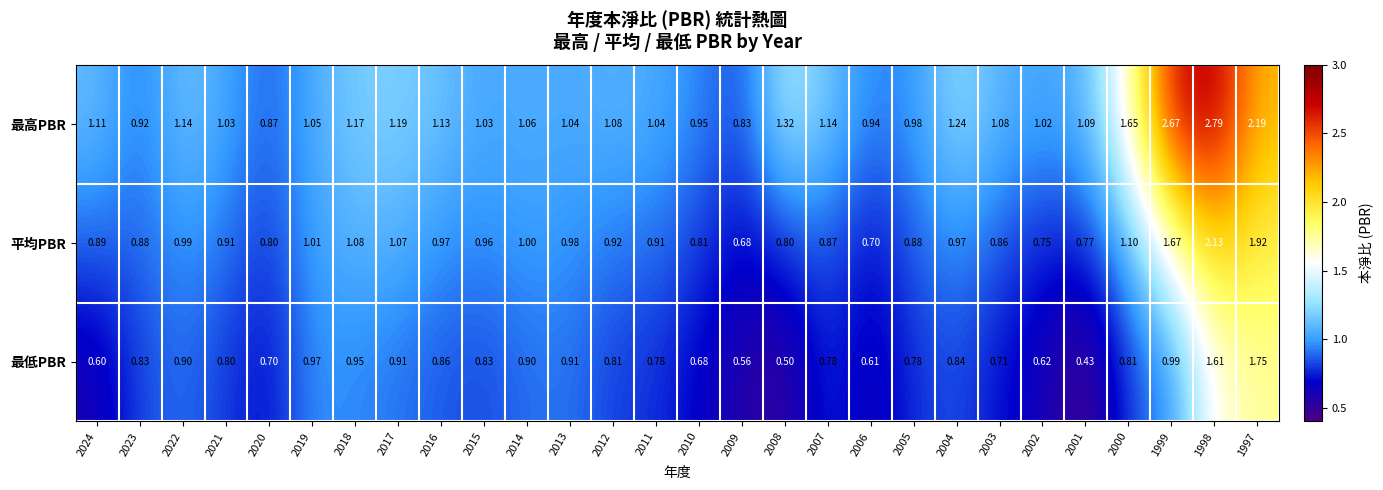

List the series in order of their peak value, highest first.

最高PBR, 平均PBR, 最低PBR